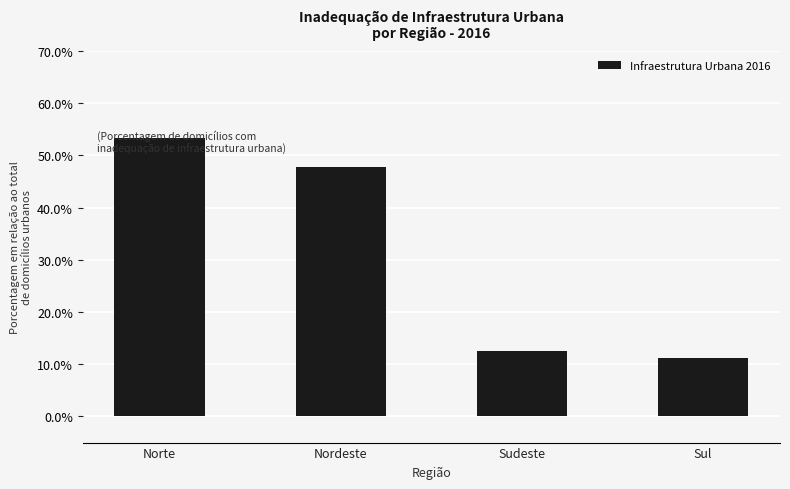

Which has a higher value, Sul or Sudeste?

Sudeste